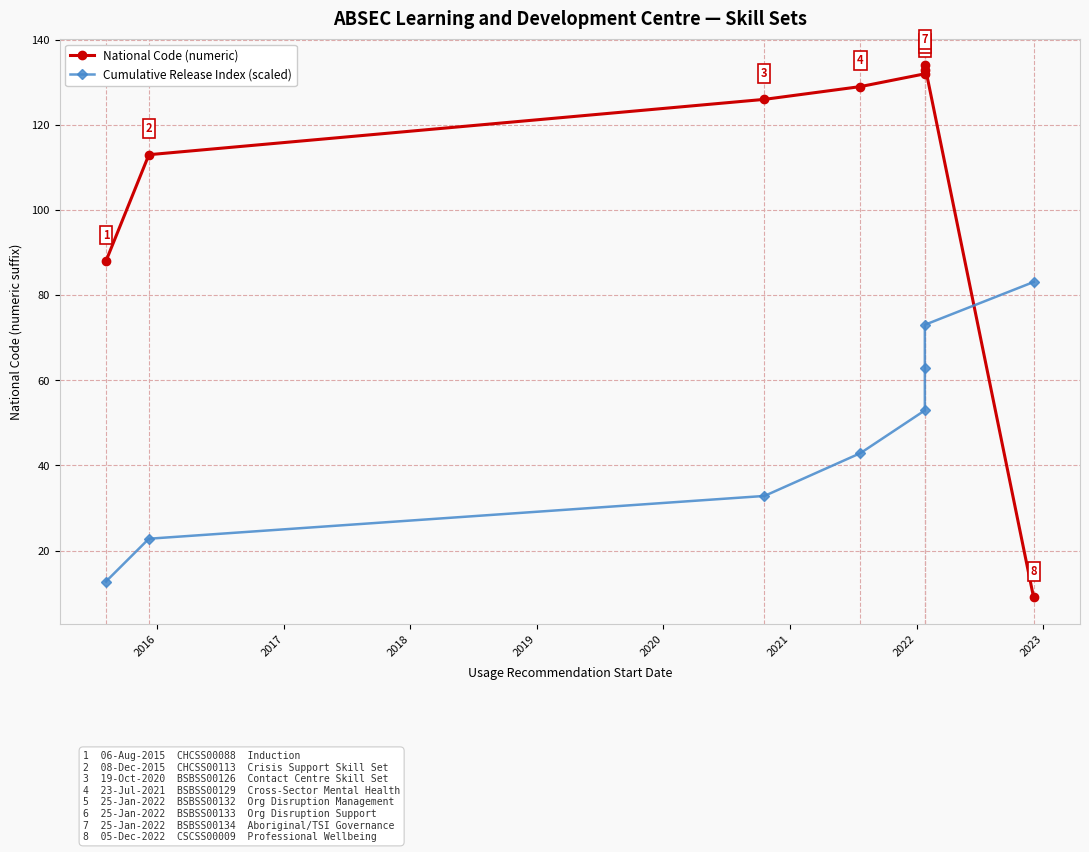

Is the value of National Code (numeric) at 2020 greater than the value of Cumulative Release Index (scaled) at 2018?

Yes